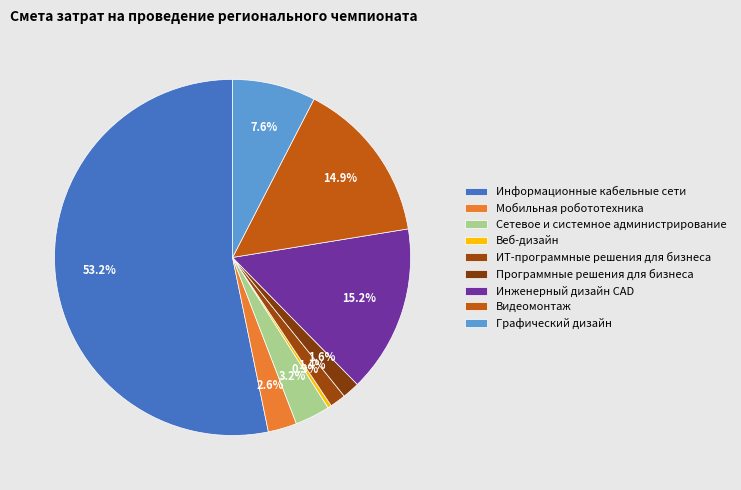

Between Информационные кабельные сети and Видеомонтаж, which is larger?

Информационные кабельные сети